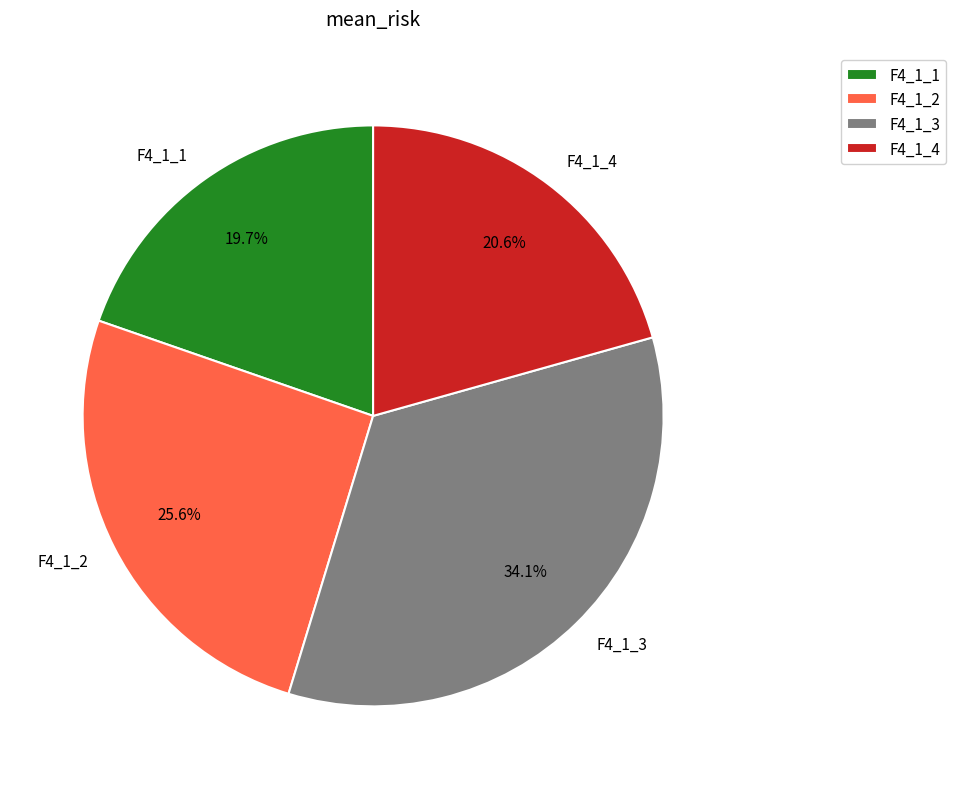

Is the sum of F4_1_3 and F4_1_2 greater than half?

Yes